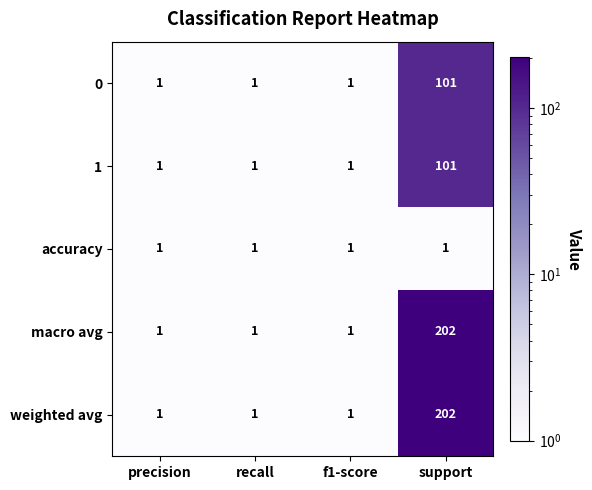

What is the difference between the maximum and minimum values in the macro avg series?

201